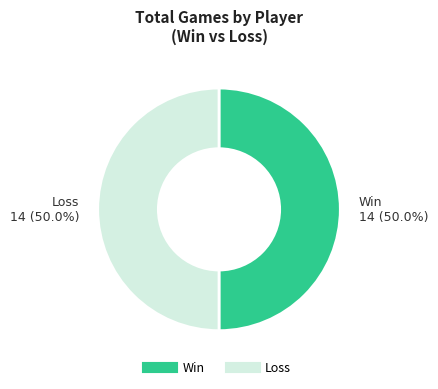

How many segments does this pie chart have?

2